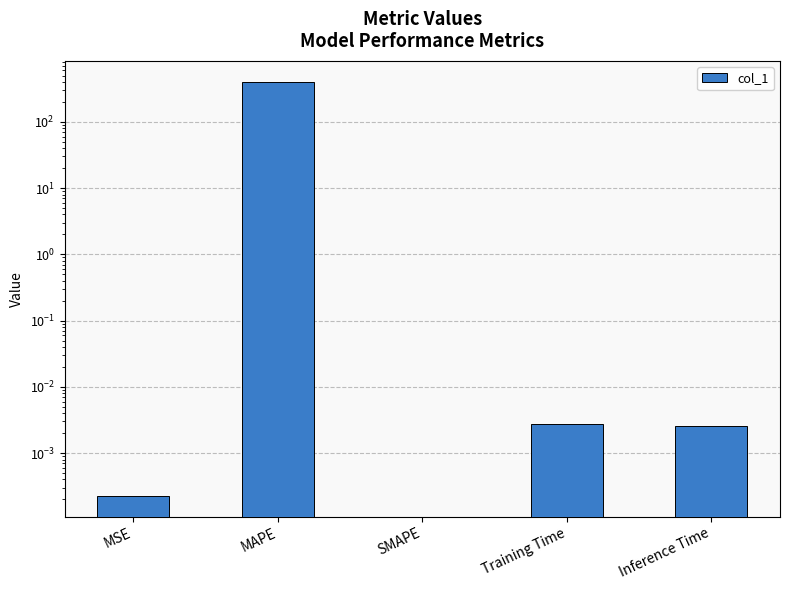

How many values are above zero?

4